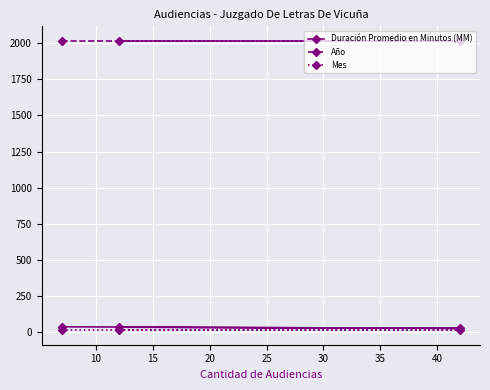

What are all the series names shown in the legend?

Duración Promedio en Minutos (MM), Año, Mes